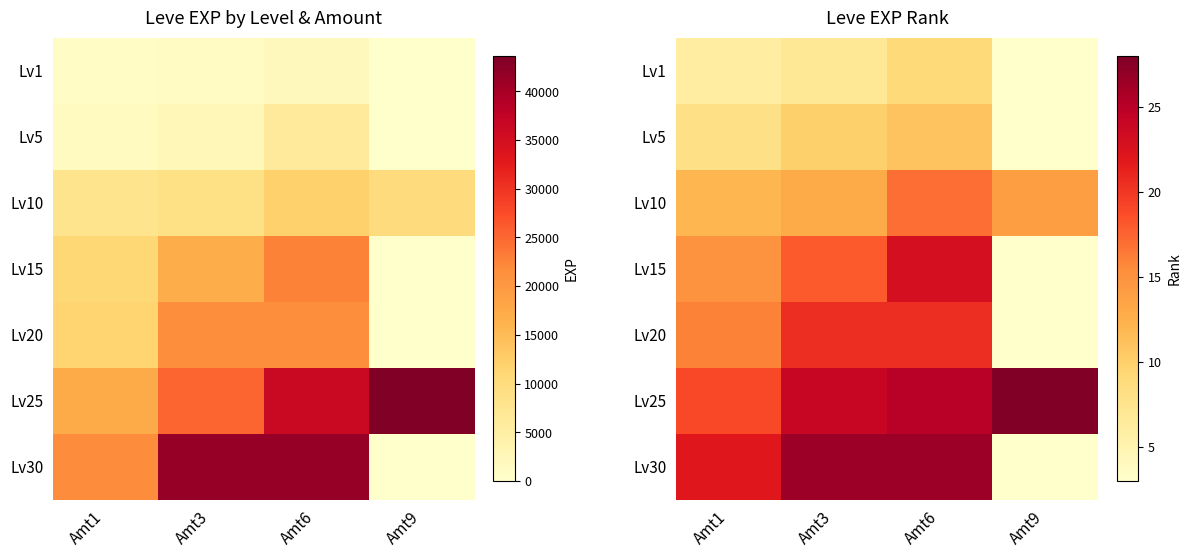

At how many categories does at least one series exceed 25?

3